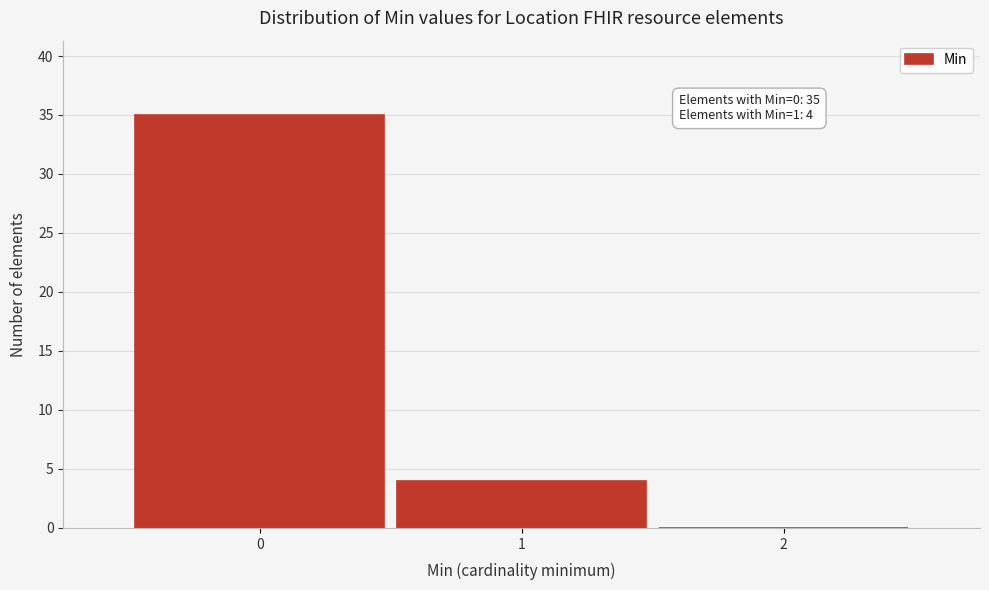

Which range on the x-axis has the tallest bar?

-0.5 to 0.5